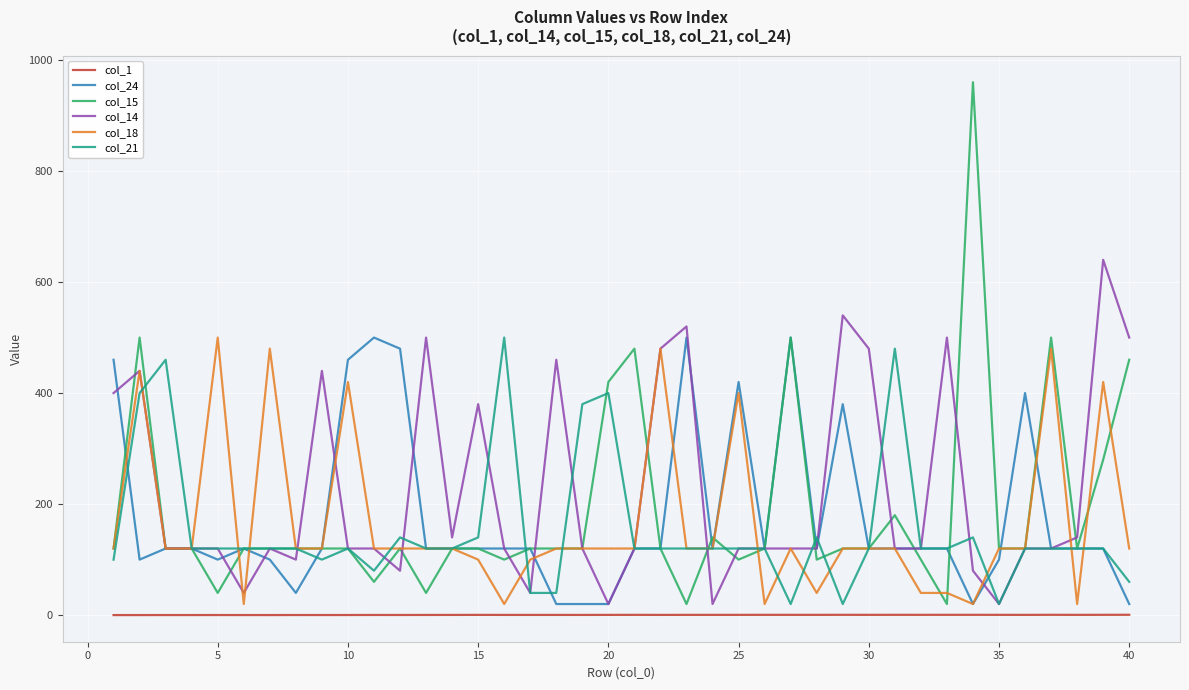

What is the greatest value displayed?

960.0